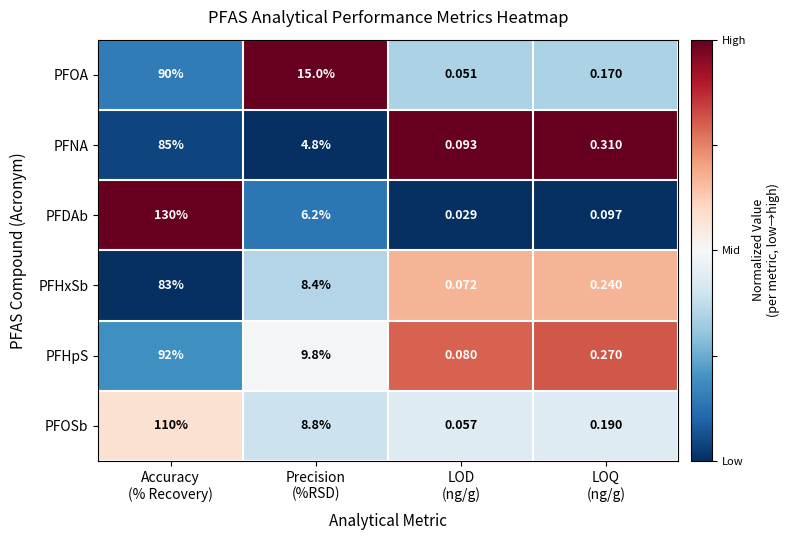

Which series has the largest range (max minus min)?

PFDAb